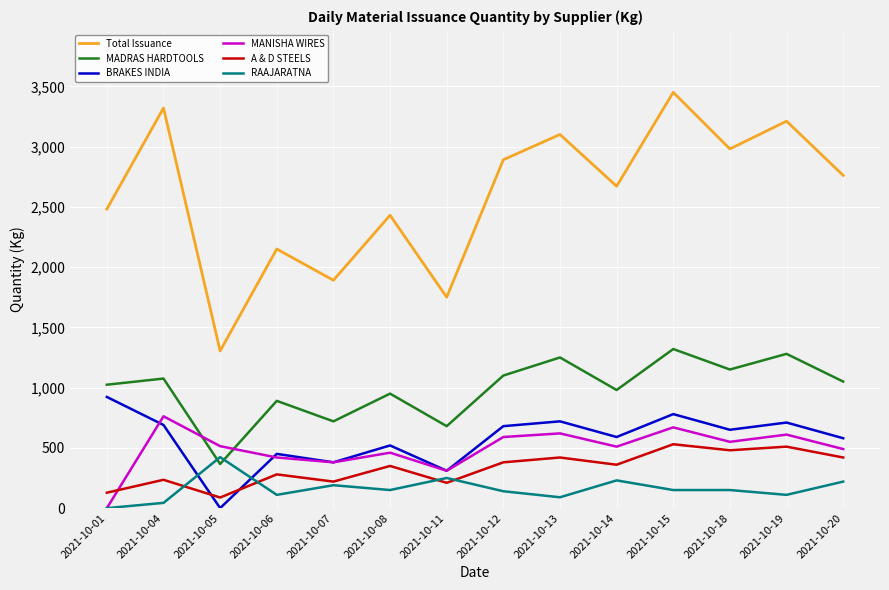

At which category is the sum across all series the highest?

2021-10-15